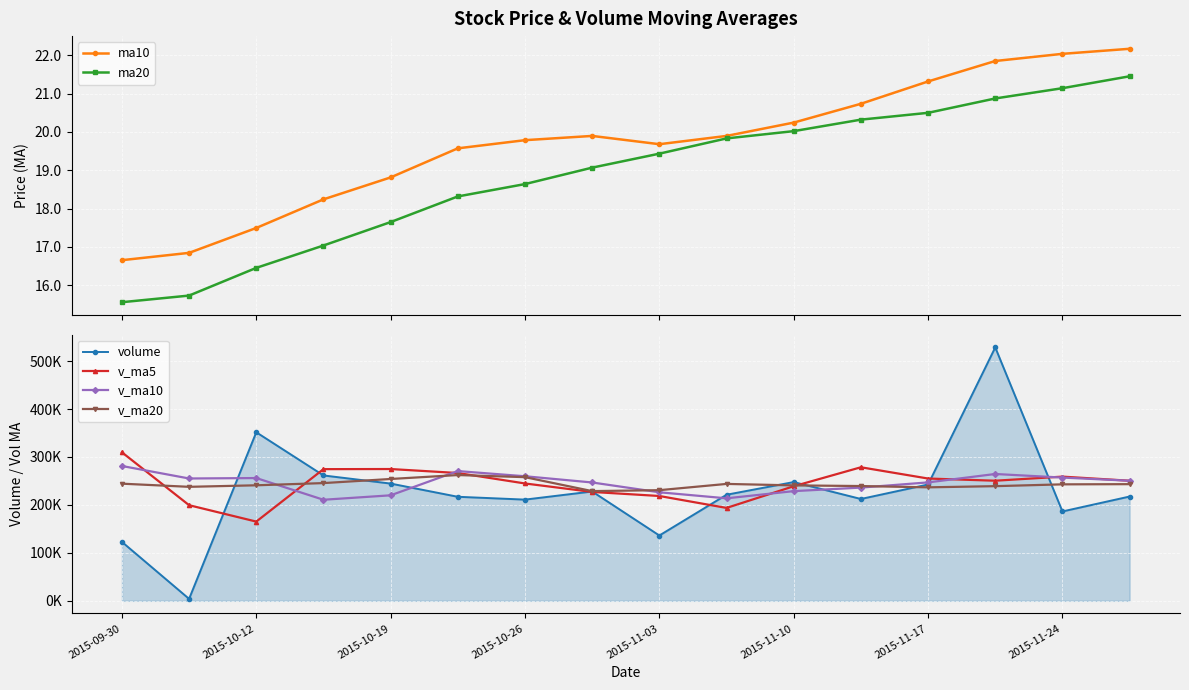

What is the sum of all v_ma10 values?

3924642.3